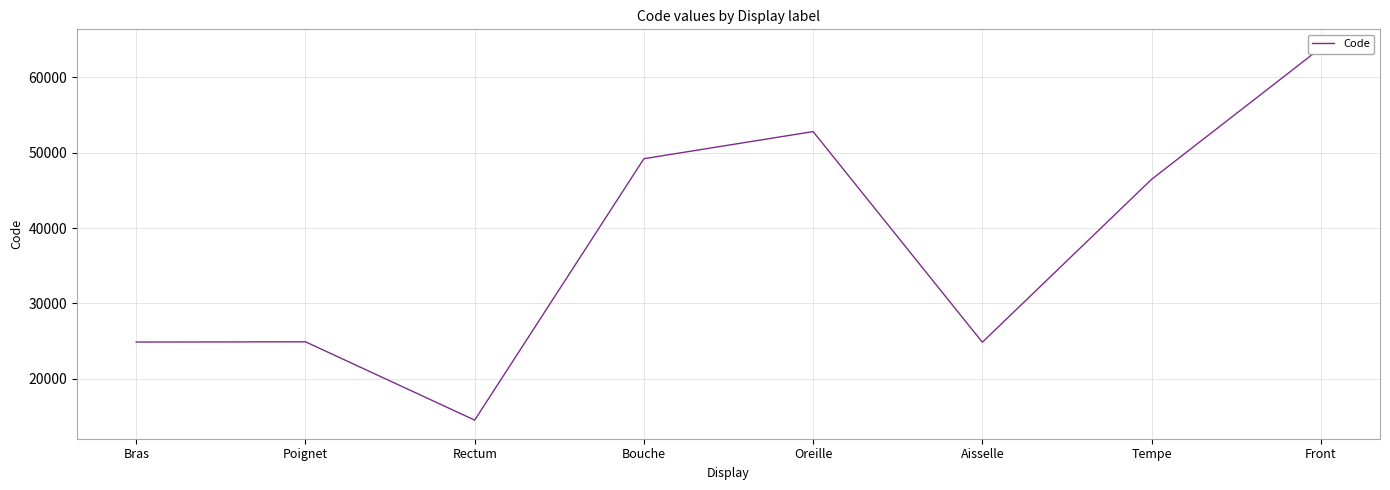

What is the average value?

37687